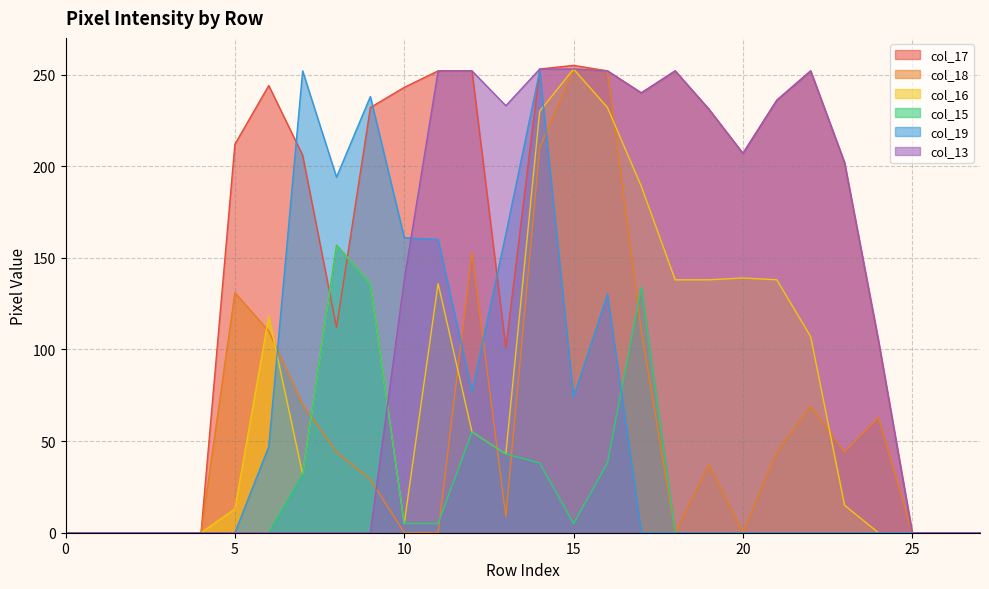

Rank the series by their maximum value, from highest to lowest.

col_17, col_18, col_16, col_13, col_19, col_15